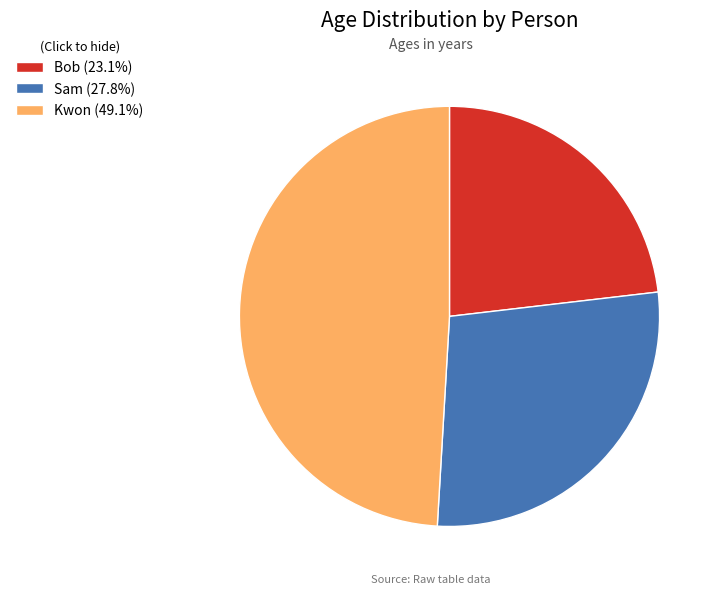

Do Sam (27.8%) and Bob (23.1%) together represent more than half of the pie?

Yes